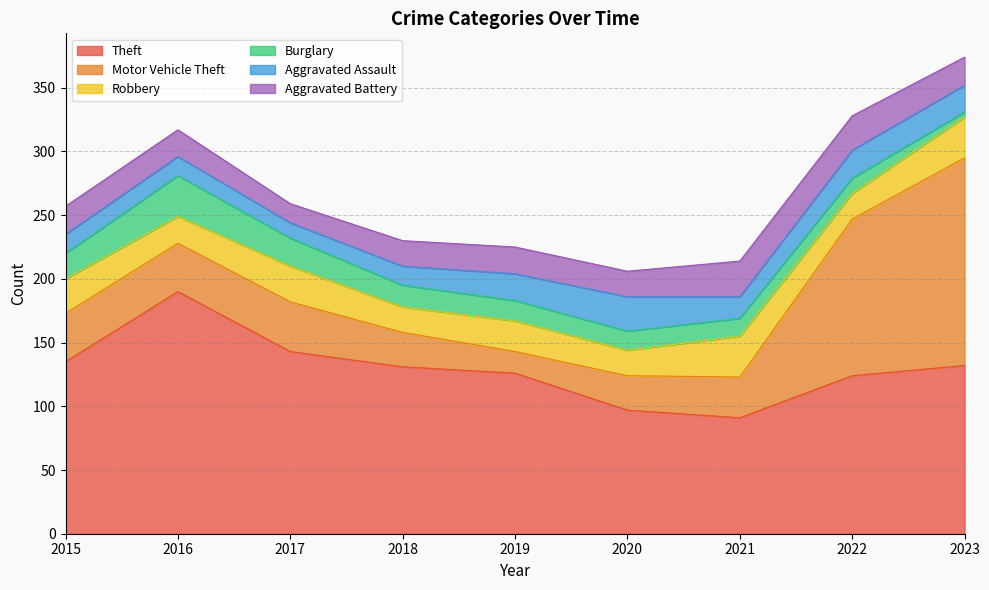

Reading left to right, extract all data points from this chart.

Theft: 135	190	143	131	126	97	91	124	132
Motor Vehicle Theft: 38	38	39	27	17	27	32	123	163
Robbery: 27	21	28	20	24	20	32	20	32
Burglary: 20	32	22	17	16	15	14	12	4
Aggravated Assault: 15	15	12	15	21	27	17	22	21
Aggravated Battery: 22	21	15	20	21	20	28	27	22